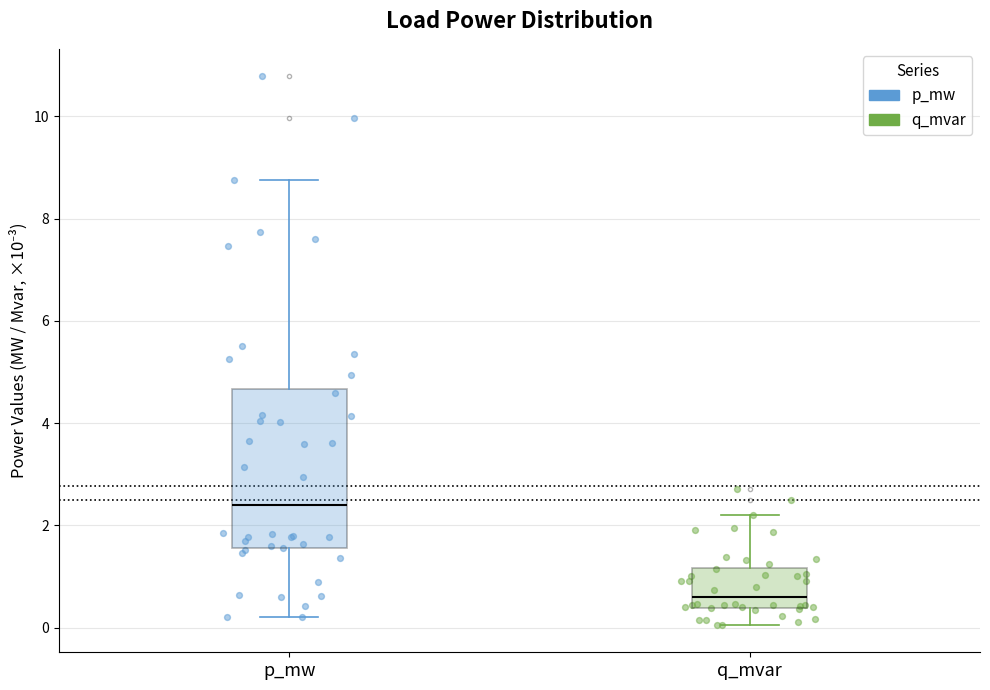

Which box has the lowest median line?

q_mvar